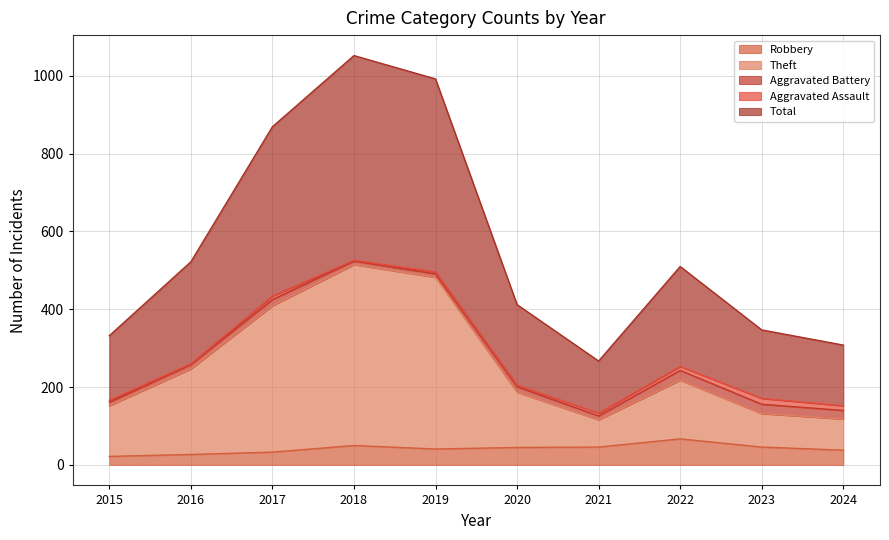

What is the value of the Total point at the 3rd from the left?

869